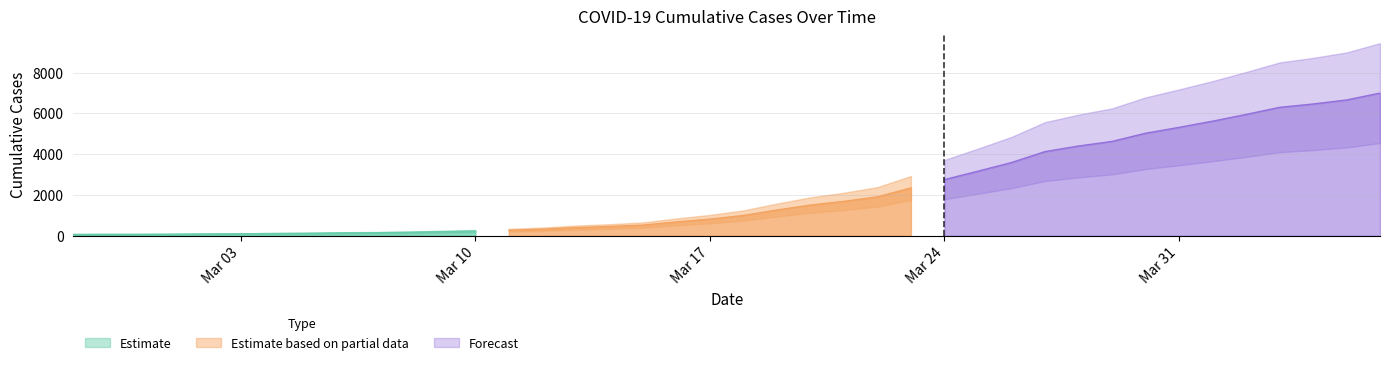

What position from the right is 2020-04-06?

1